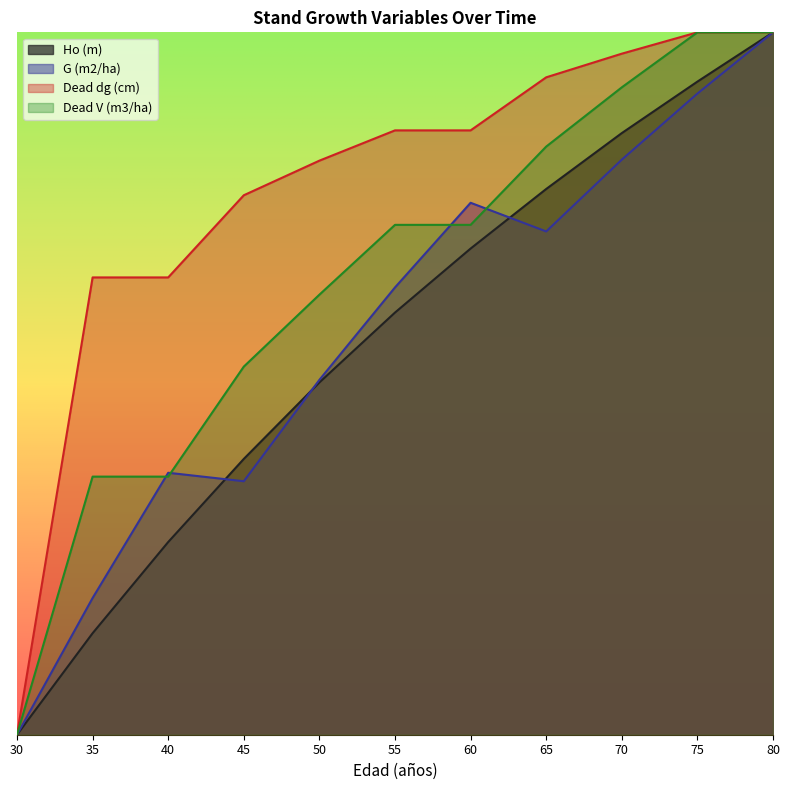

Is it true that Ho (m) equals 46.6 at 65?

True